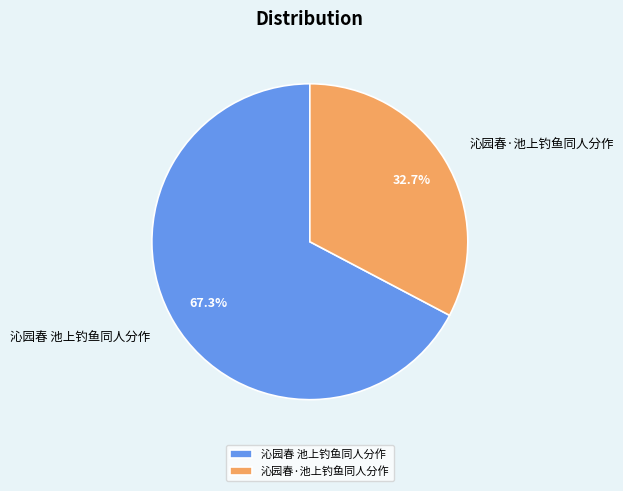

Rank the categories by value from highest to lowest.

沁园春 池上钓鱼同人分作, 沁园春·池上钓鱼同人分作